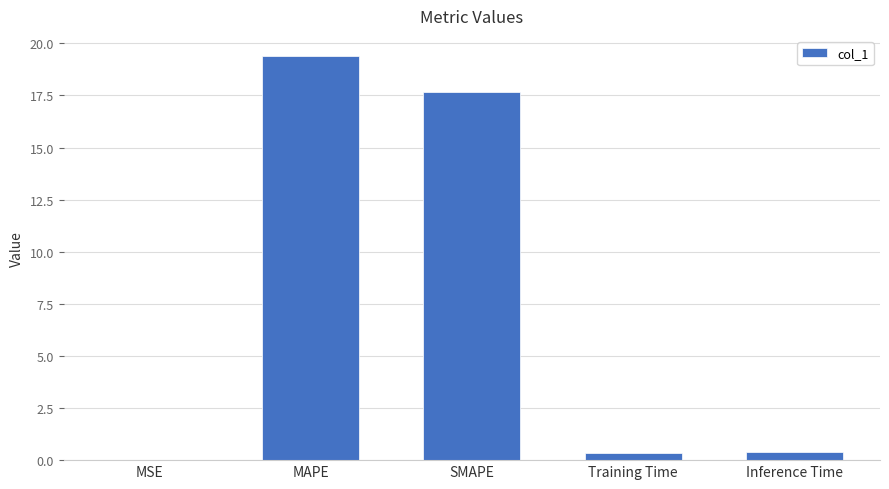

What is the approximate value at SMAPE?

17.7